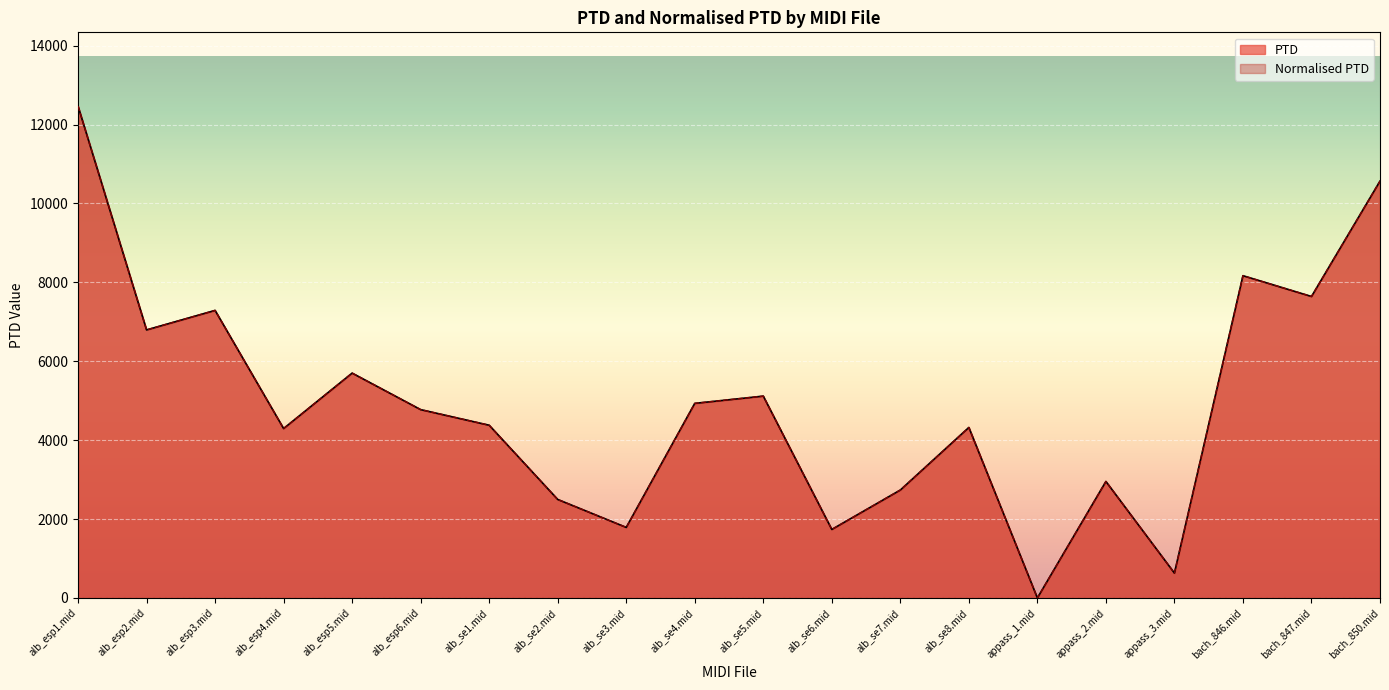

Reading left to right, extract all data points from this chart.

PTD: 12466.7	6794.3	7288.7	4294.4	5699.6	4773.9	4378.0	2496.9	1788.4	4932.4	5116.2	1736.4	2735.7	4321.6	0.0	2953.2	629.9	8168.7	7641.5	10566.2
Normalised PTD: 12466.7	6794.3	7288.7	4294.4	5699.6	4773.9	4378.0	2496.9	1788.4	4932.4	5116.2	1736.4	2735.7	4321.6	0.0	2953.2	629.9	8168.7	7641.5	10566.2